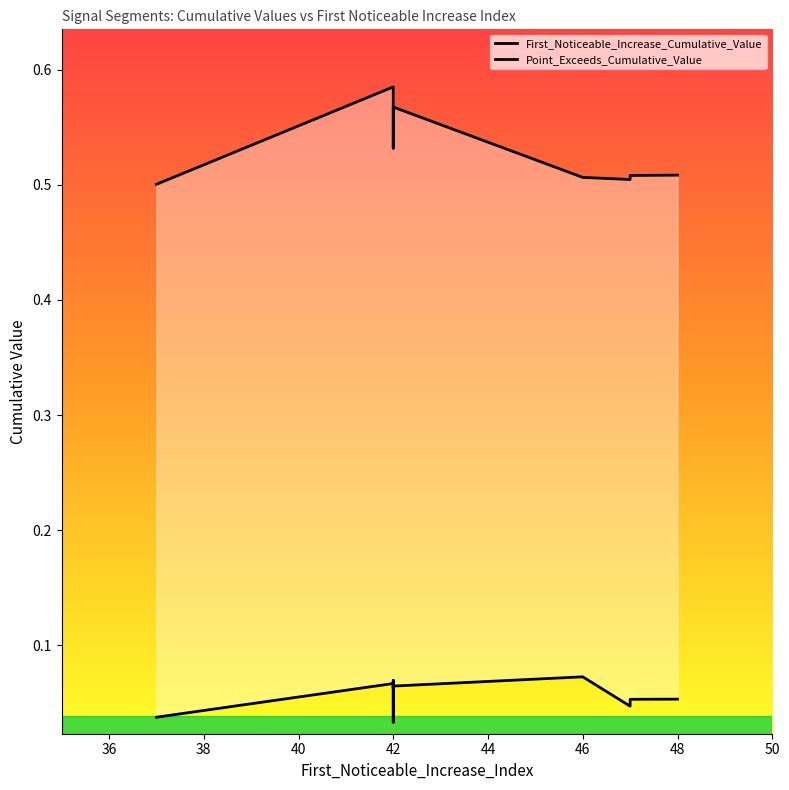

At how many categories does at least one series exceed 0?

10